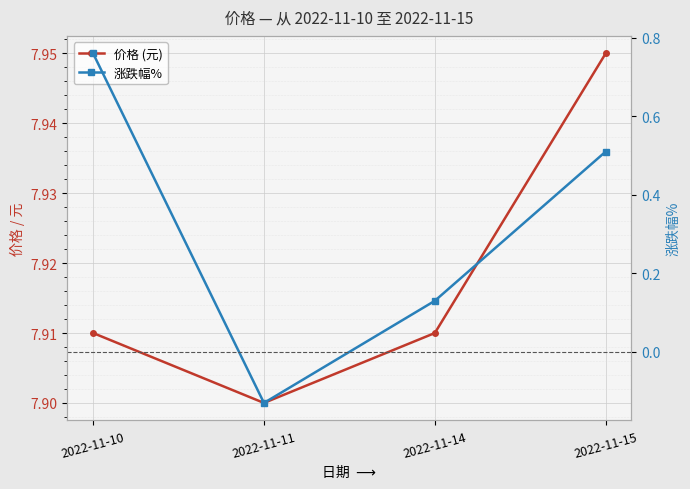

At which label does 涨跌幅% reach its peak?

2022-11-10